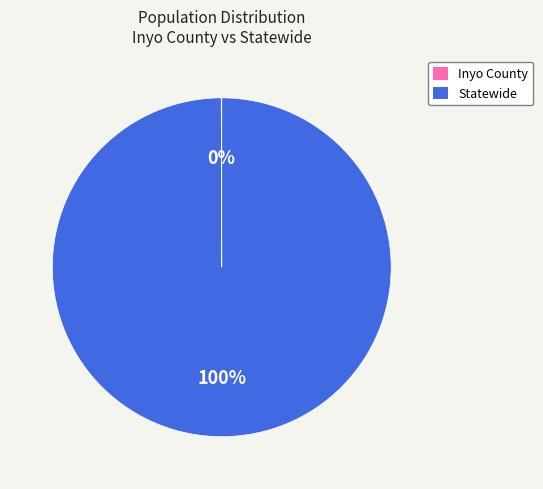

Does Statewide account for over 50% of the chart?

Yes